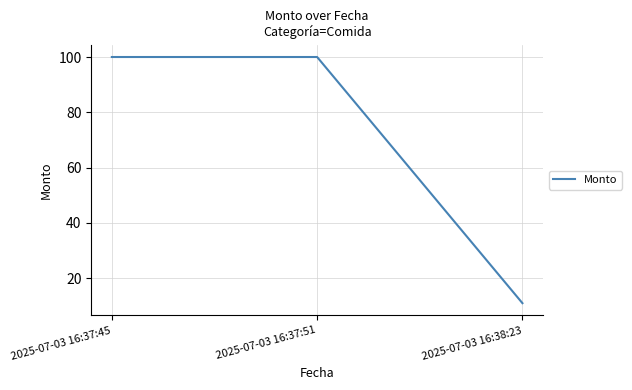

Reading left to right, list all the values displayed in this chart.

100	100	11